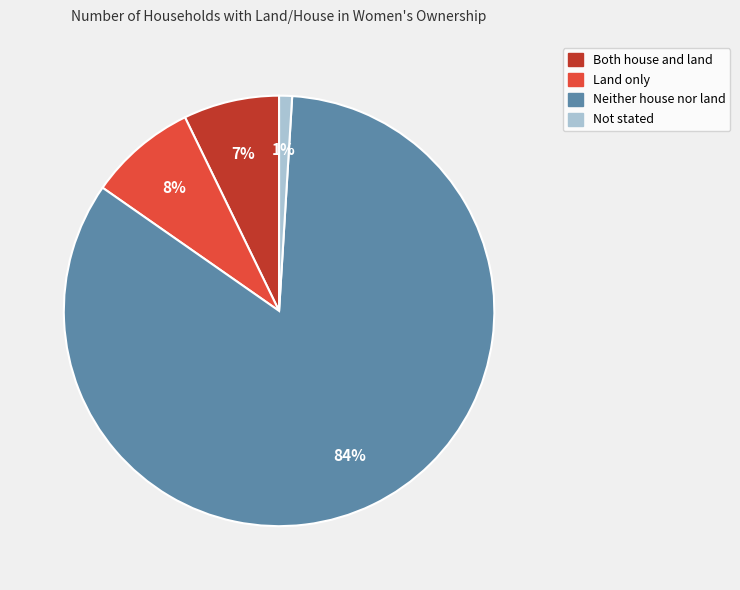

Is it true that Both house and land is 7% of the pie?

True